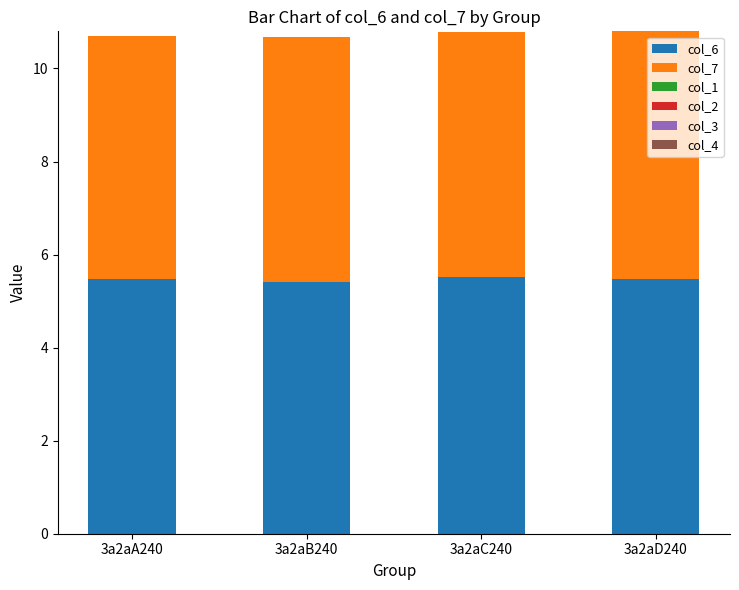

What is the lowest value of the col_6 series?

5.4